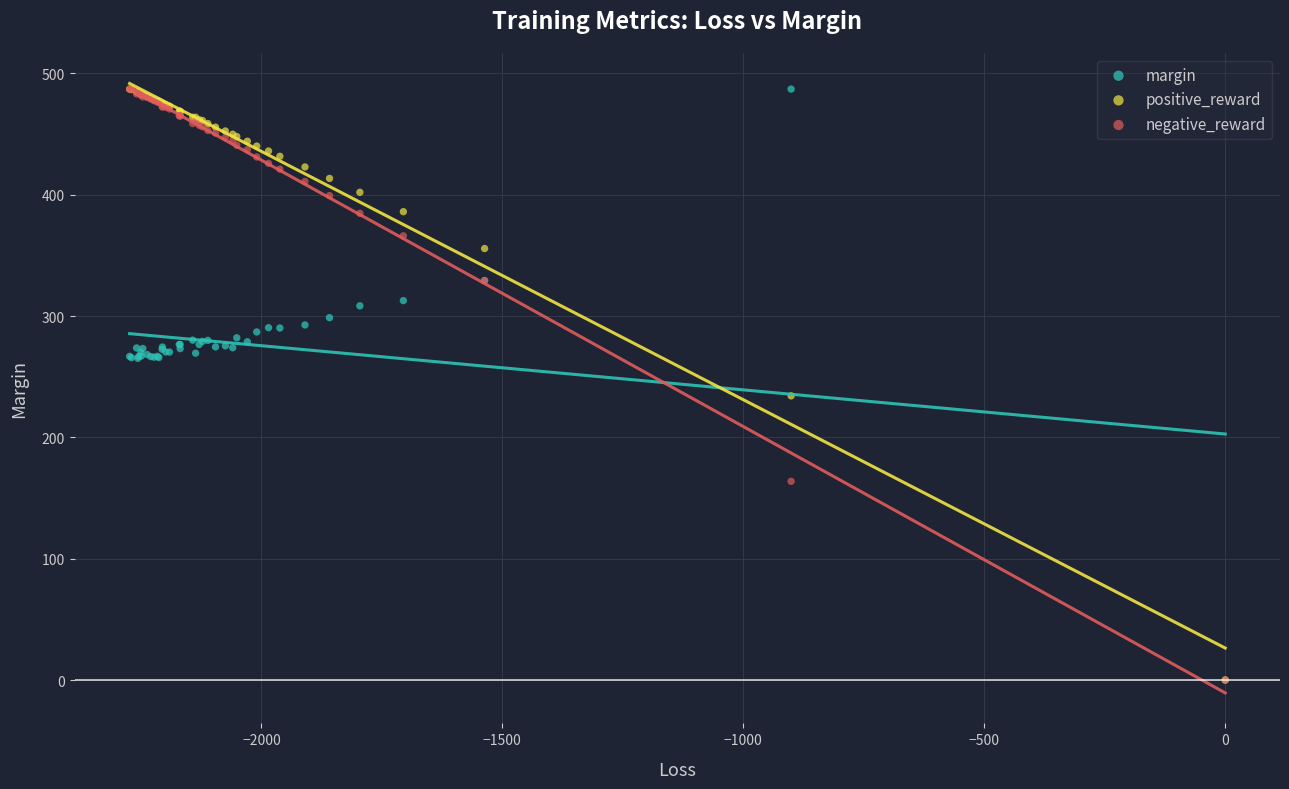

In the positive_reward series, what Y value is closest to 243?

234.2